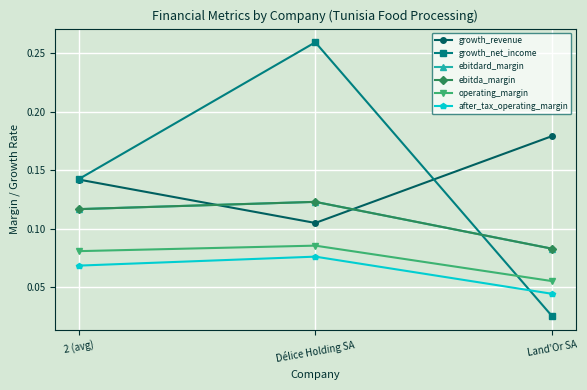

What is the difference between the highest and lowest values at 2 (avg)?

0.1